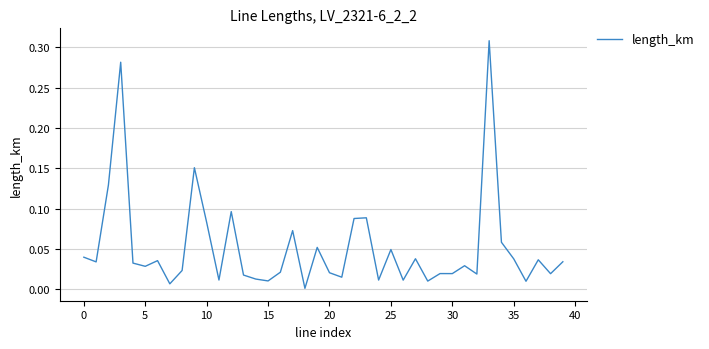

What is the sum of all values?

2.1